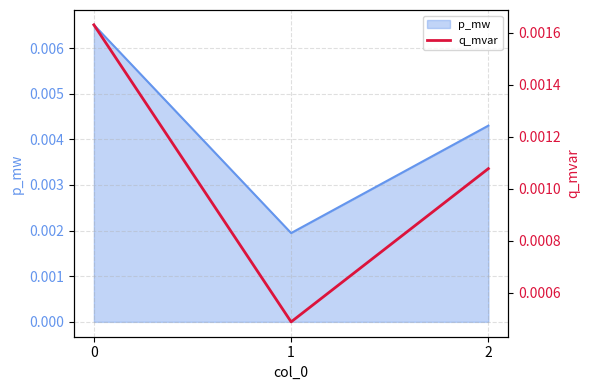

How many p_mw values are between 0 and 1?

3